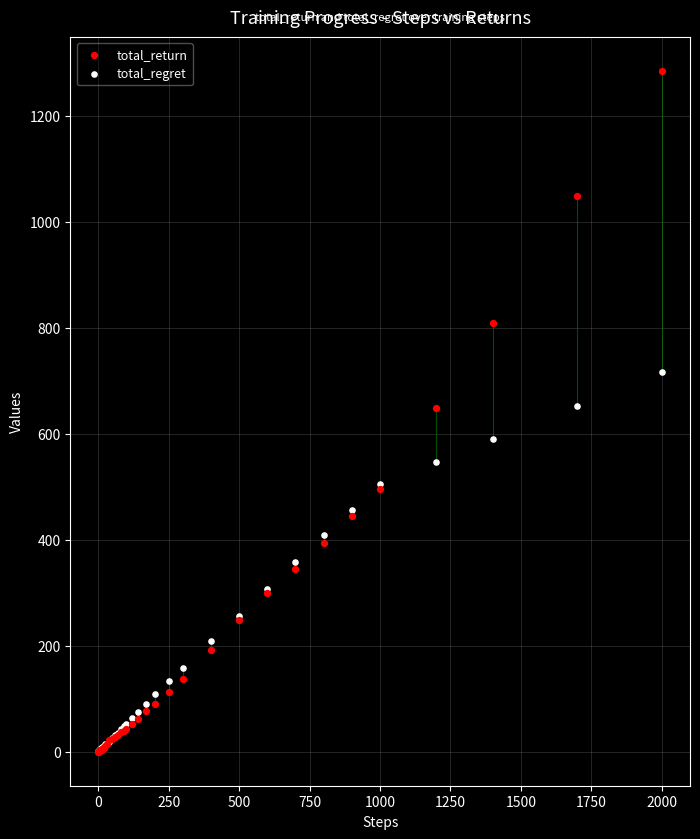

What are all the series names shown in the legend?

total_return, total_regret